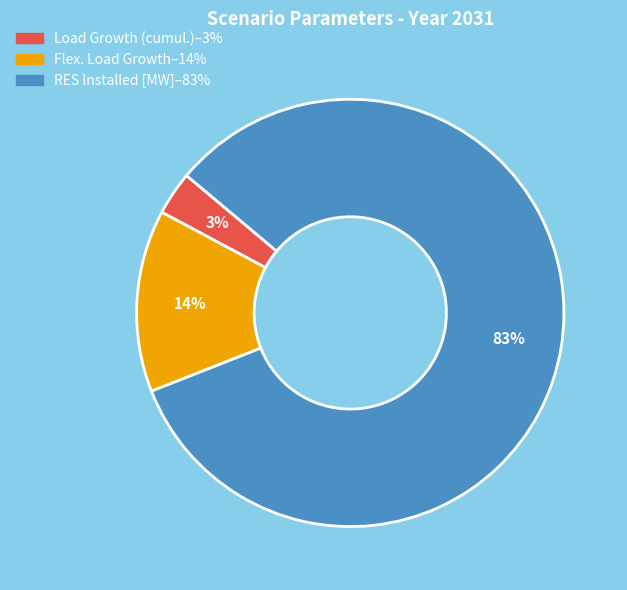

To the nearest percent, what is the average slice percentage?

33%